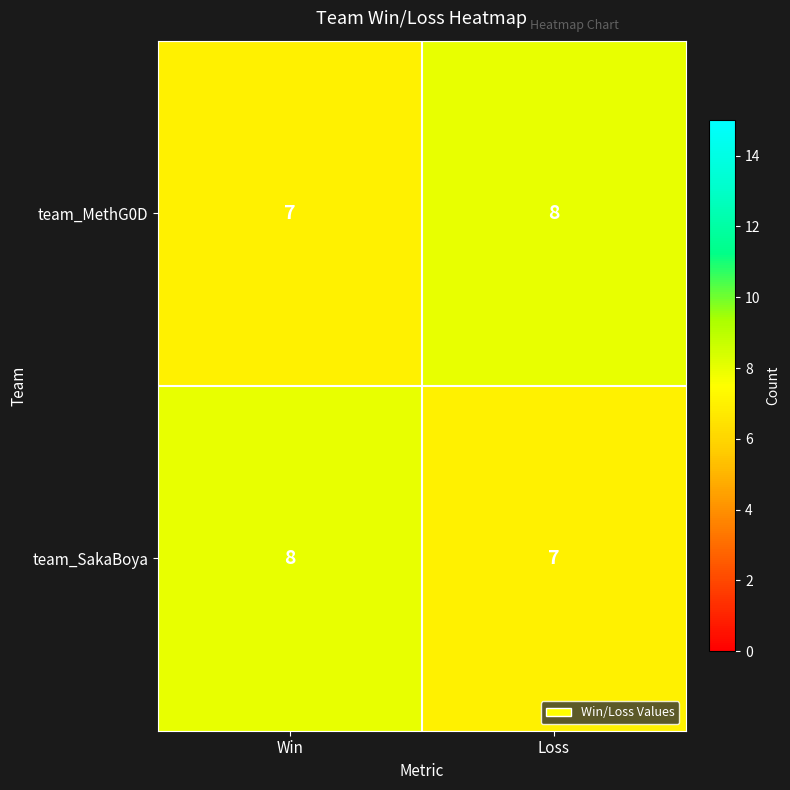

What is the maximum value shown in the chart?

8